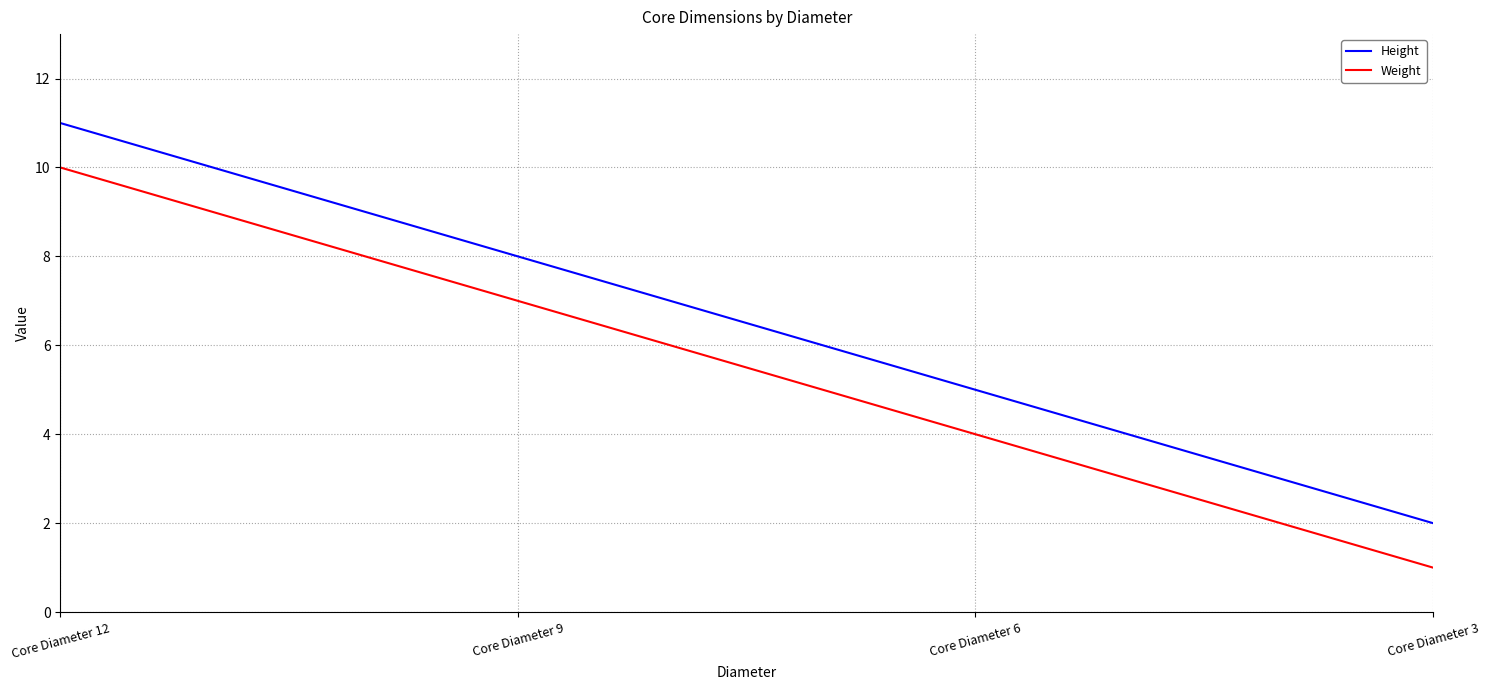

List the labels in order of Weight value, largest first.

Core Diameter 12, Core Diameter 9, Core Diameter 6, Core Diameter 3